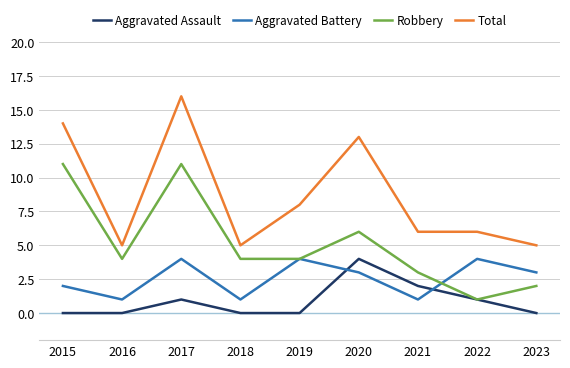

What is the total value across all series at 2019?

16